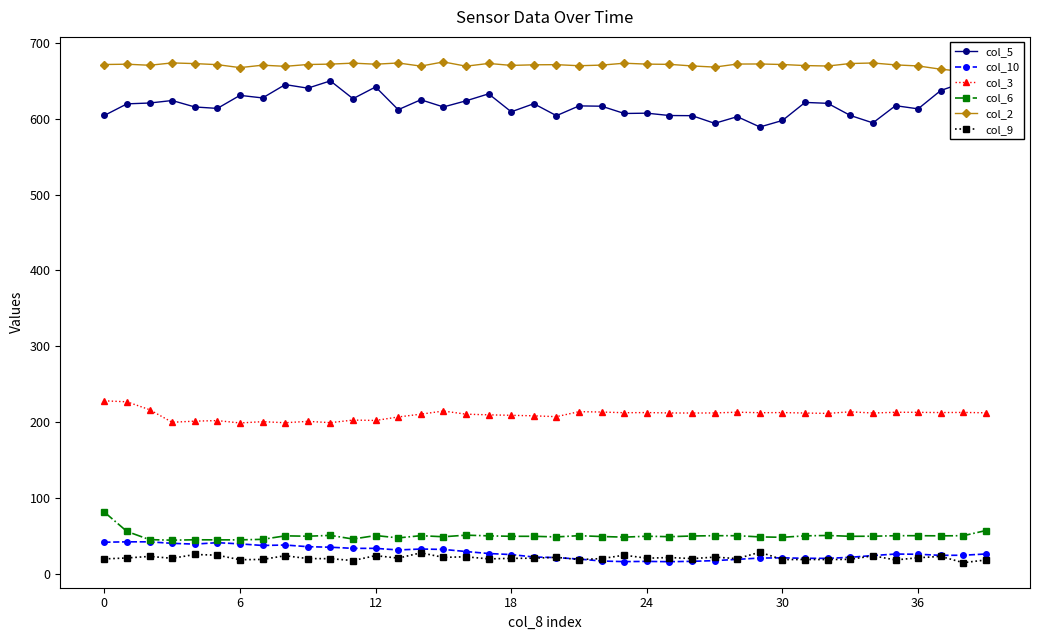

True or false: col_2 and col_5 cross at least once.

False